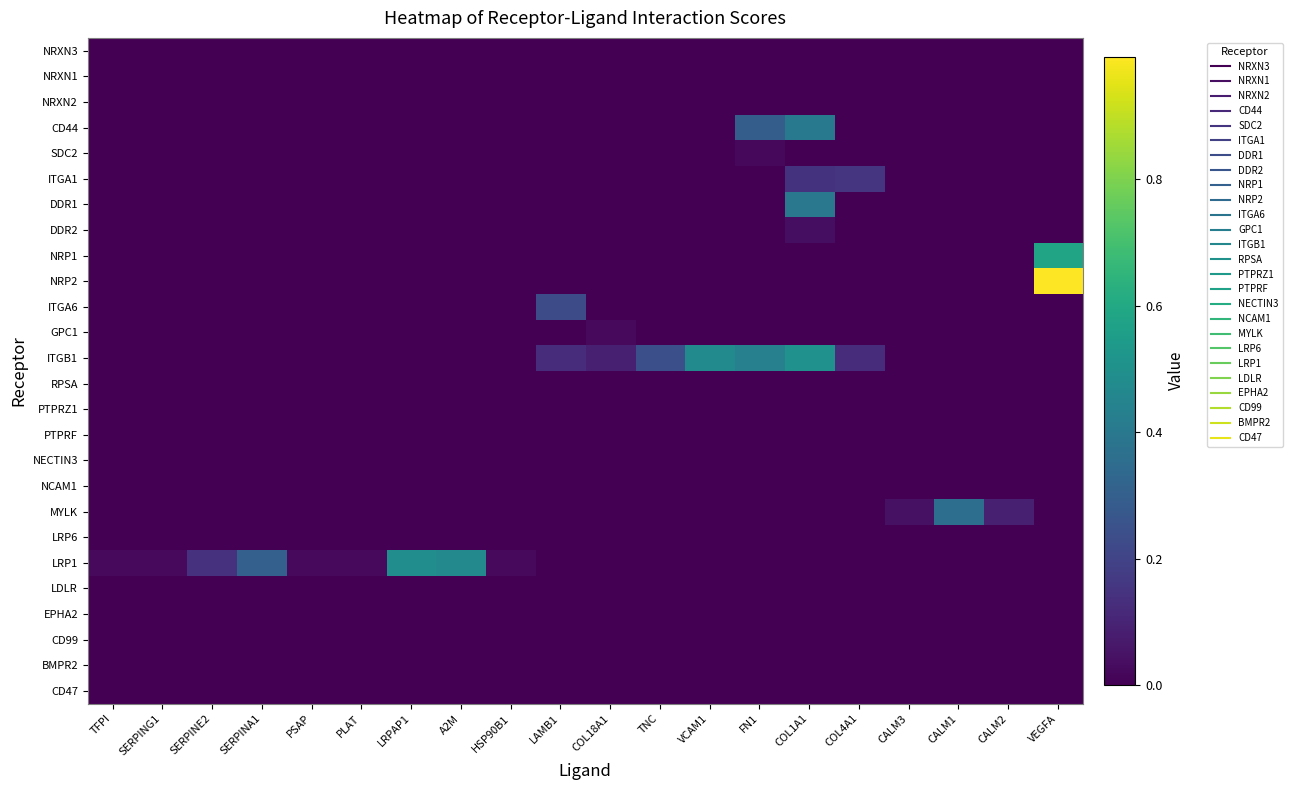

Between A2M and VCAM1, which series saw the biggest shift?

ITGB1